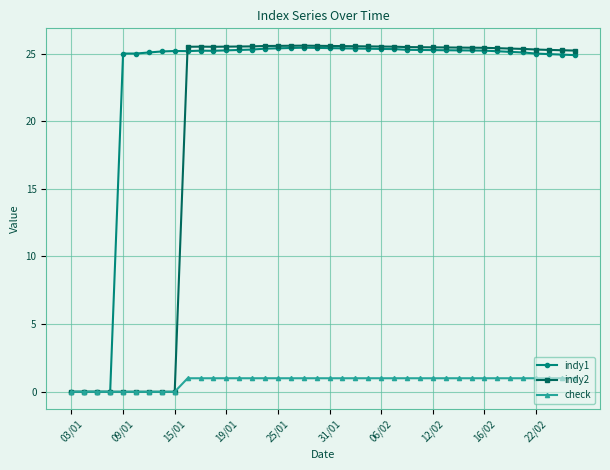

True or false: indy1 has more than 1 interior local peaks.

True